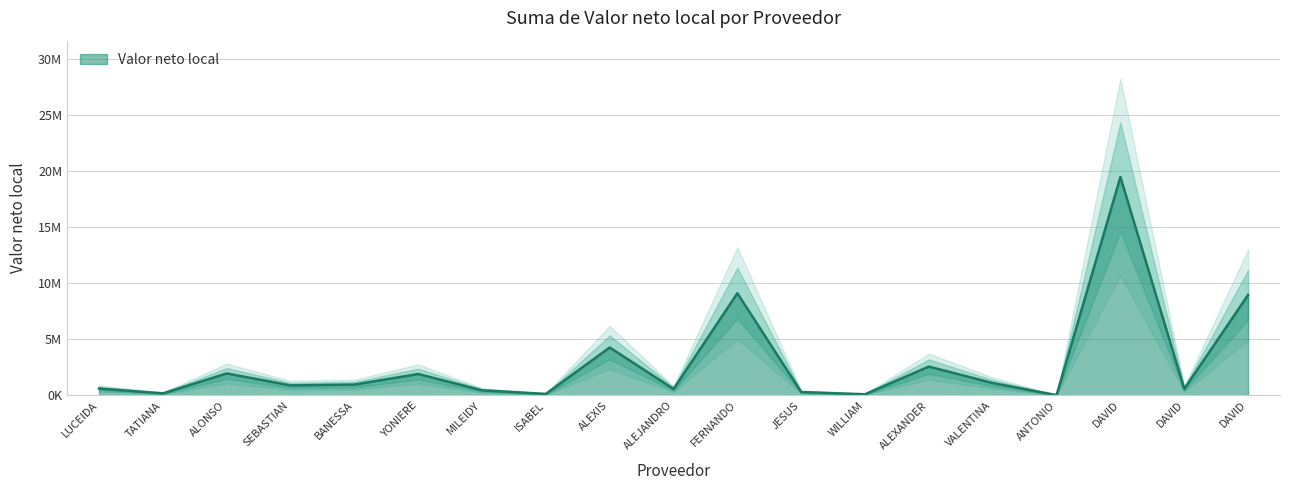

What is the value of the 15th point from the left?

1109860